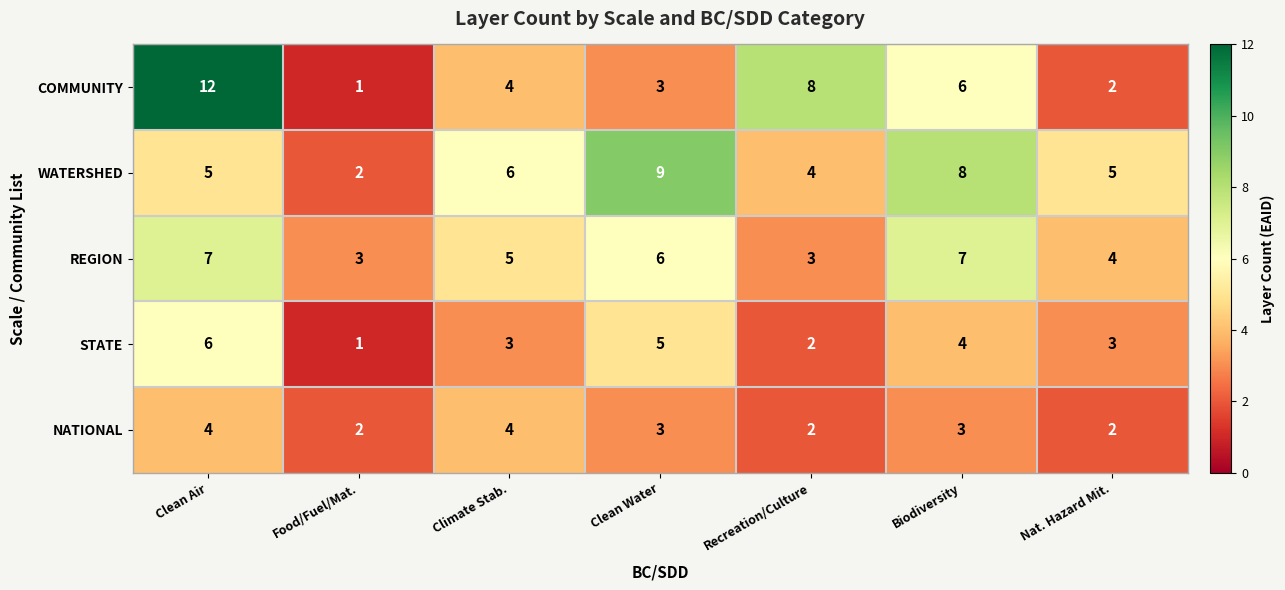

Is it true that NATIONAL equals 6 at Climate Stab.?

False